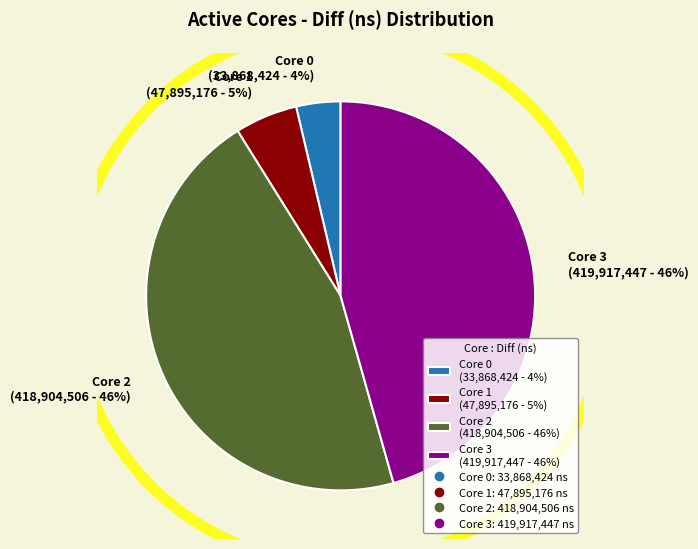

What is the ratio of the value at 0 to the value at 2?

0.1